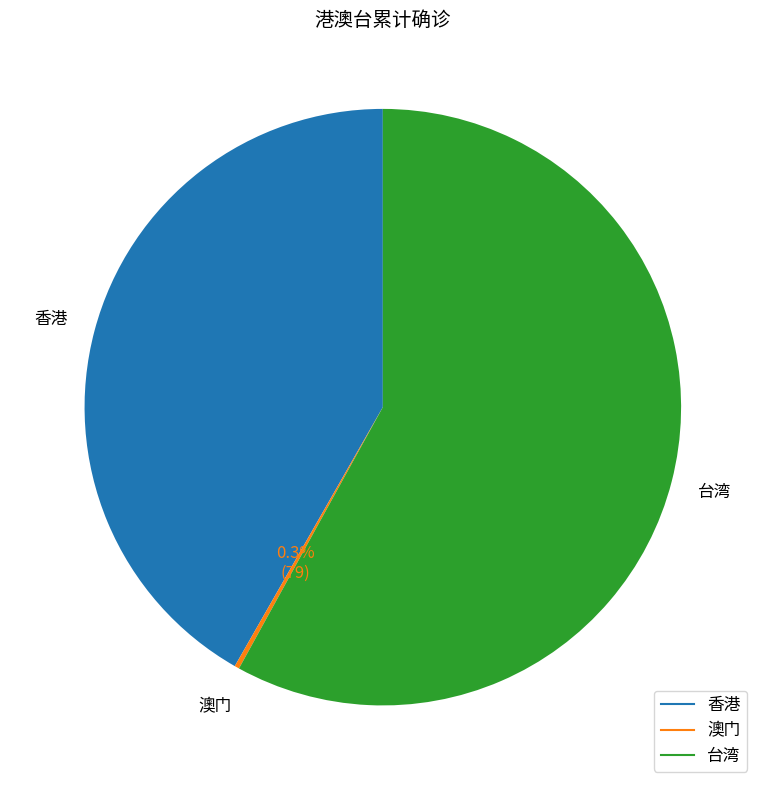

How much of the chart is everything except 香港?

58.3%